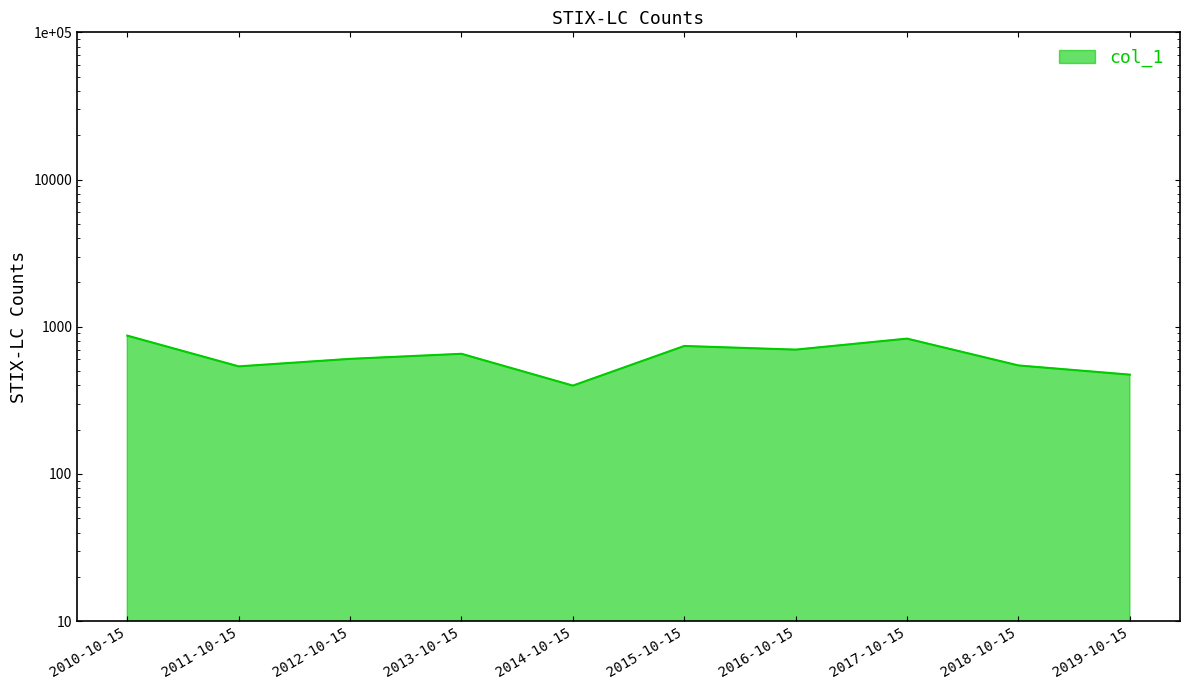

Rank the categories by value from lowest to highest.

2014-10-15, 2019-10-15, 2011-10-15, 2018-10-15, 2012-10-15, 2013-10-15, 2016-10-15, 2015-10-15, 2017-10-15, 2010-10-15